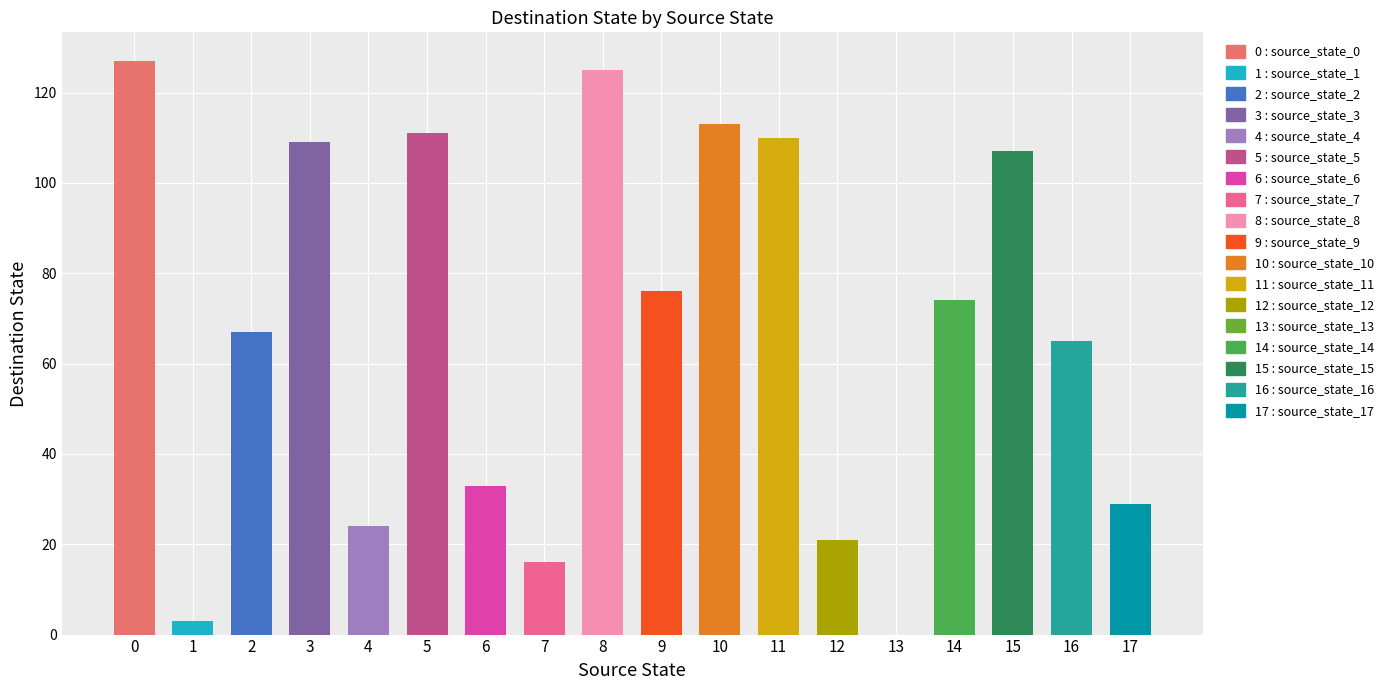

At which category does the chart reach its minimum across all series?

13